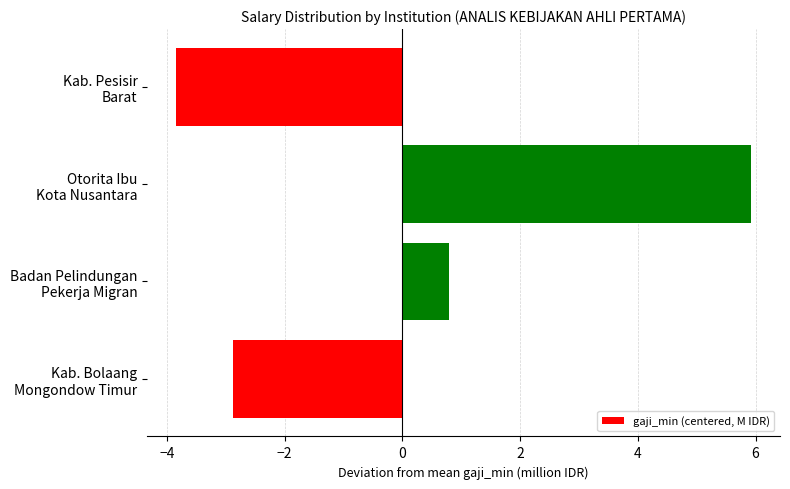

Rank the categories by value from highest to lowest.

Otorita Ibu
Kota Nusantara, Badan Pelindungan
Pekerja Migran, Kab. Bolaang
Mongondow Timur, Kab. Pesisir
Barat